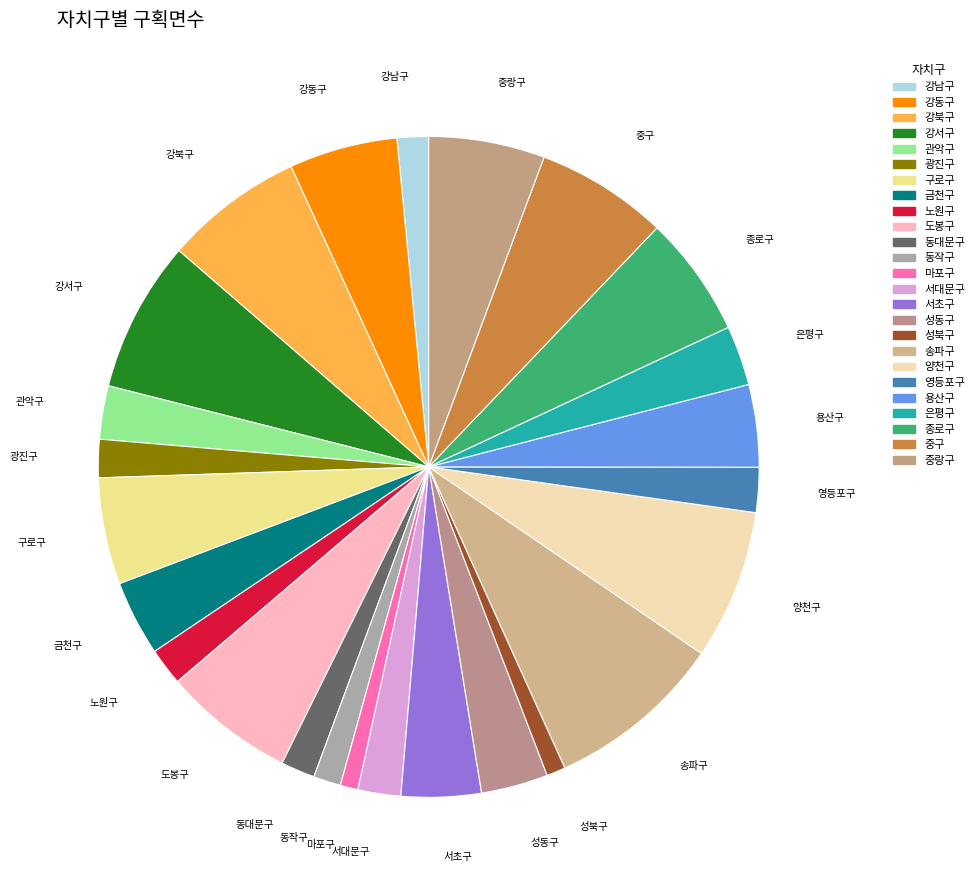

The 강북구 slice represents 1% of the pie. True or false?

False